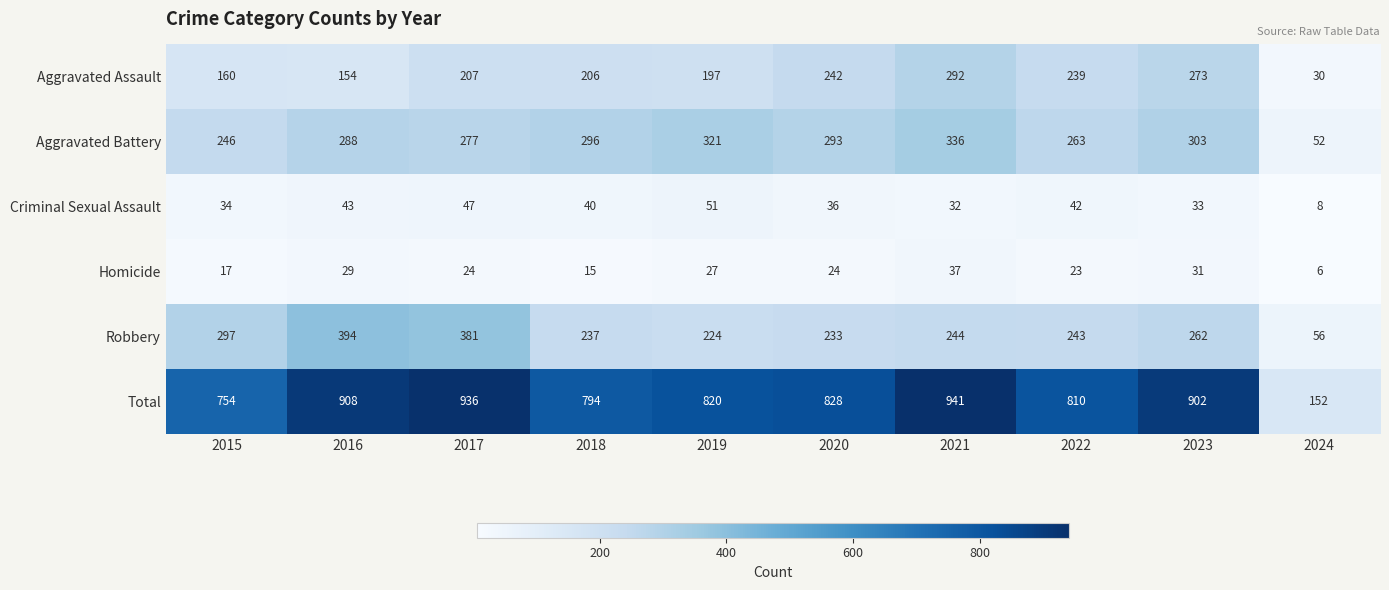

Rank the series at 2020 from lowest to highest value.

Homicide, Criminal Sexual Assault, Robbery, Aggravated Assault, Aggravated Battery, Total